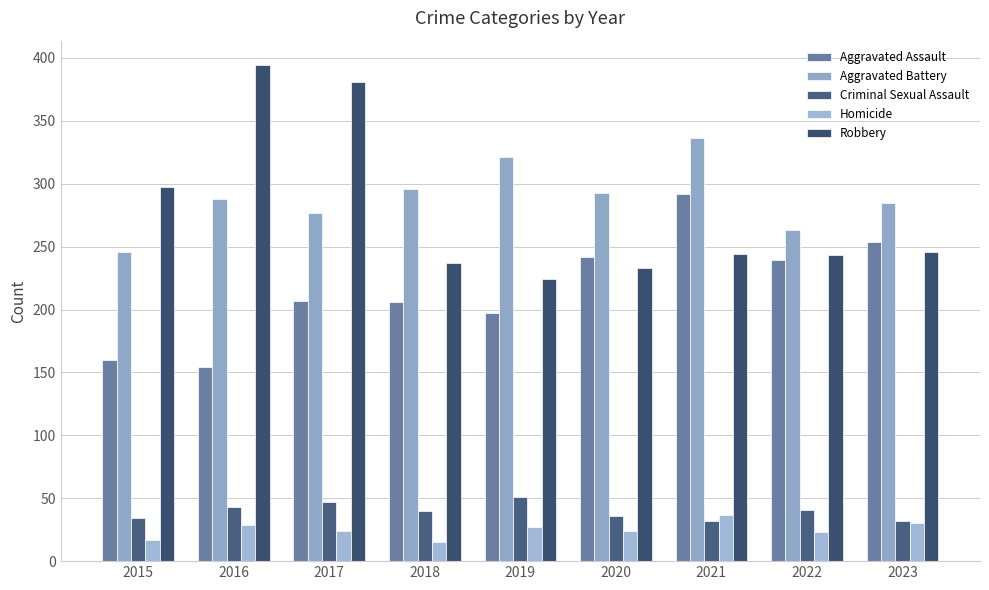

Does the chart contain any negative values?

No